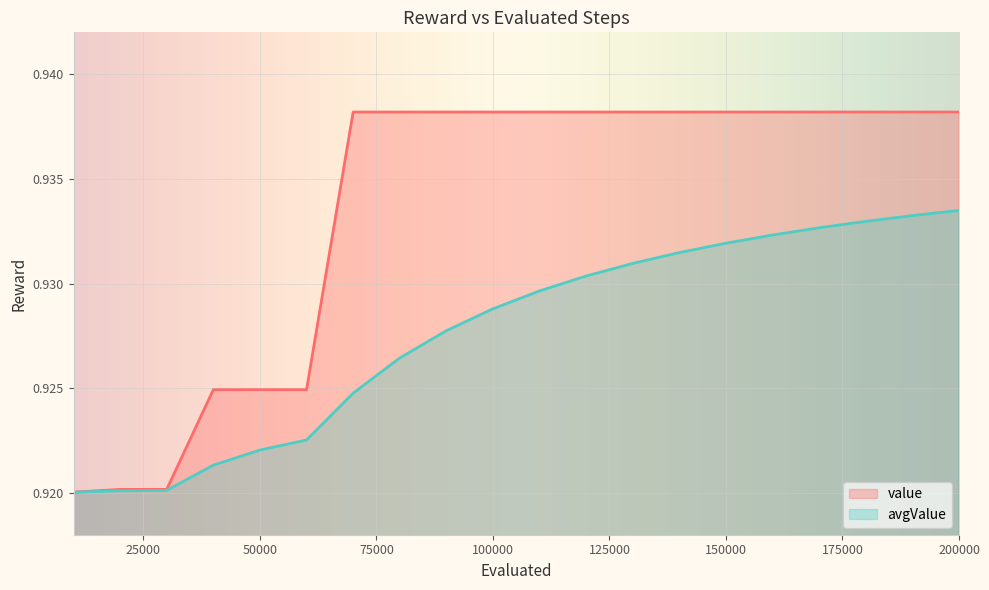

Which has a higher value, 70000 or 20000?

70000